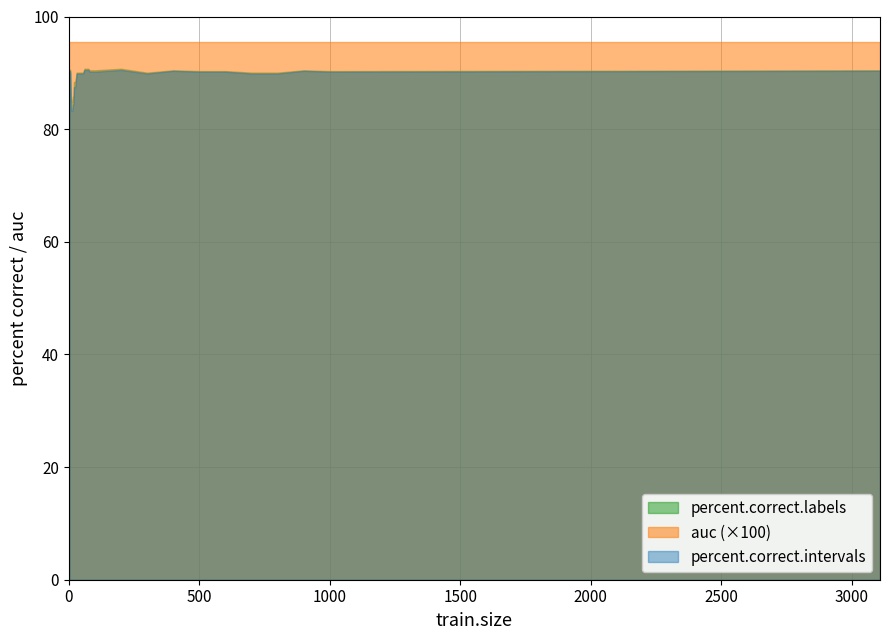

Which series has the widest spread of values?

percent.correct.intervals